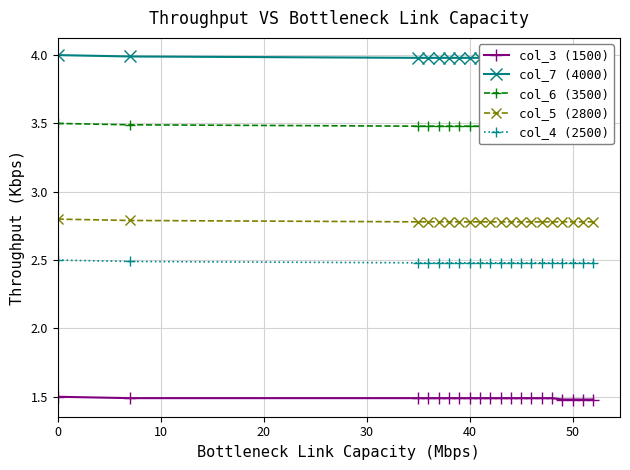

What is the average value of the col_4 (2500) series?

2.5